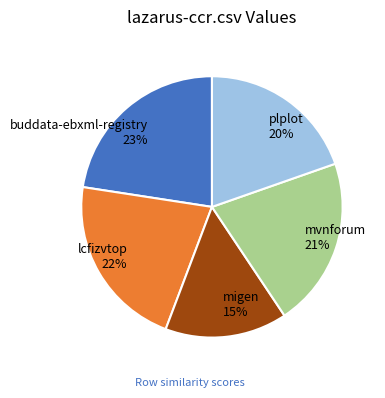

Combined, do plplot 20% and lcfizvtop 22% account for over 50%?

No